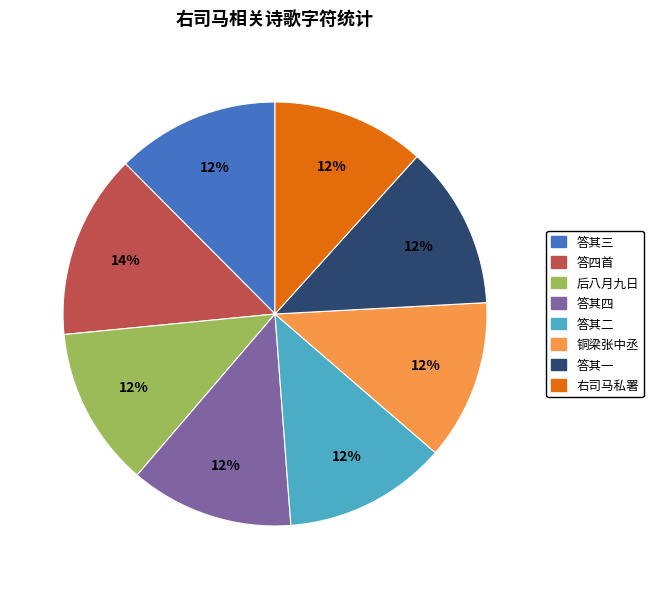

Is there any slice that represents more than half of the pie?

No